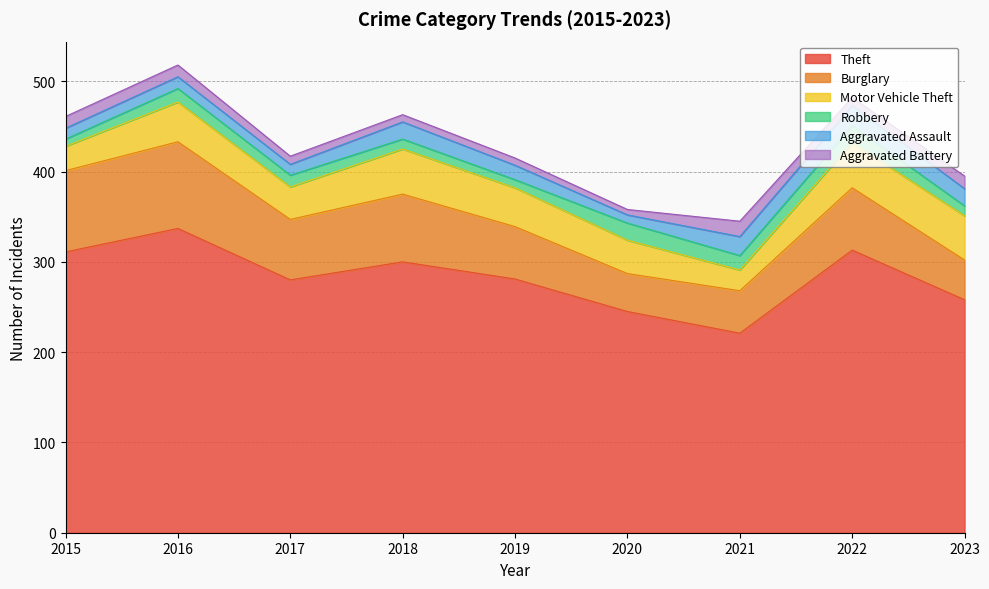

Read the Aggravated Battery value at 2019.

8